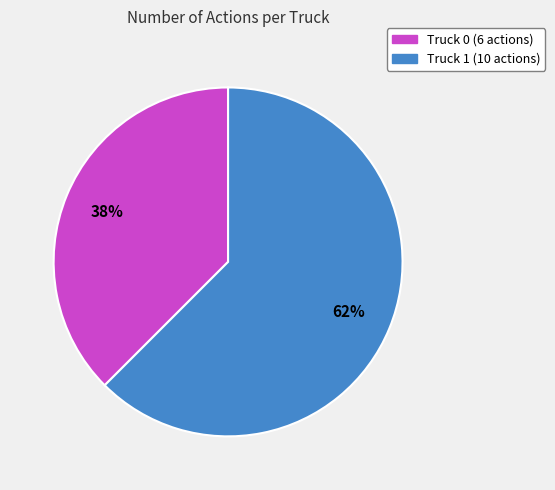

To the nearest percent, what is the average slice percentage?

50%